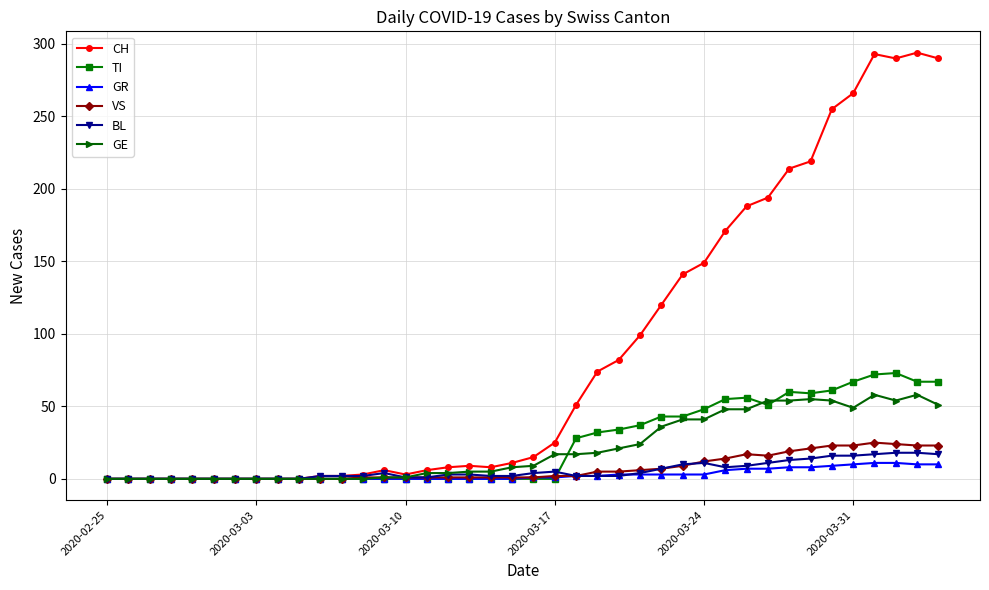

Rank the series by their maximum value, from highest to lowest.

CH, TI, GE, VS, BL, GR